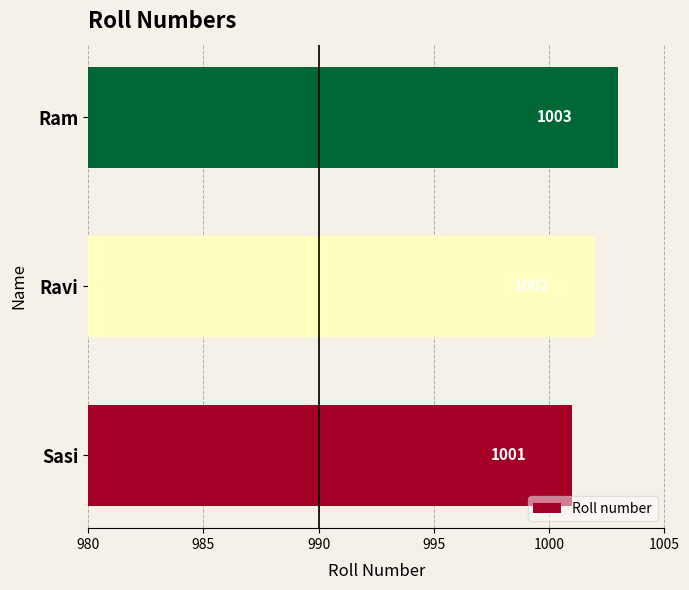

How many values are between 1001 and 1003?

3